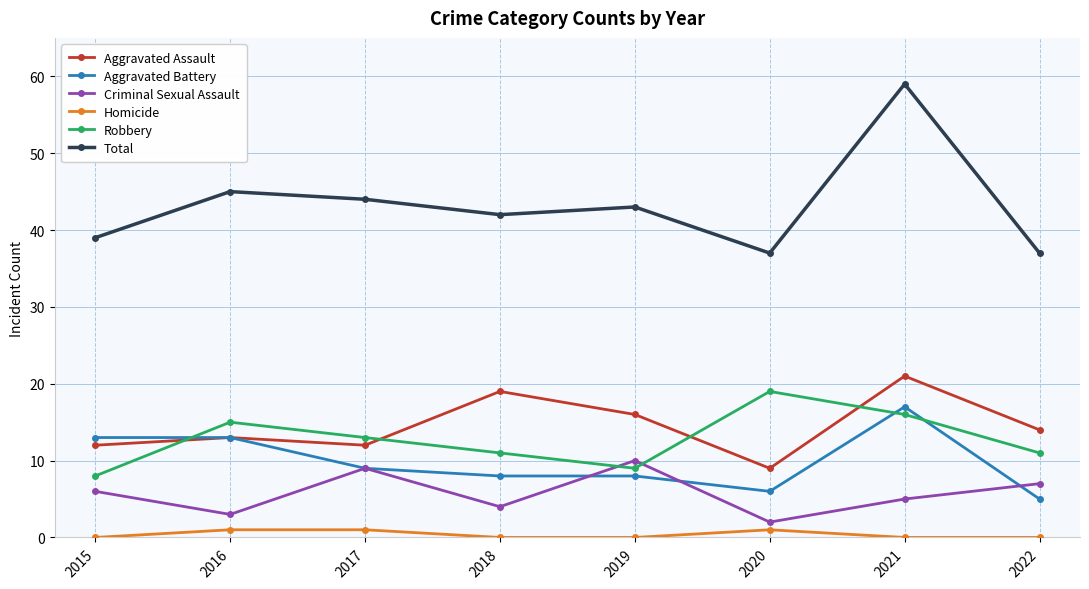

The Aggravated Assault series shows 12 at 2015. True or false?

True